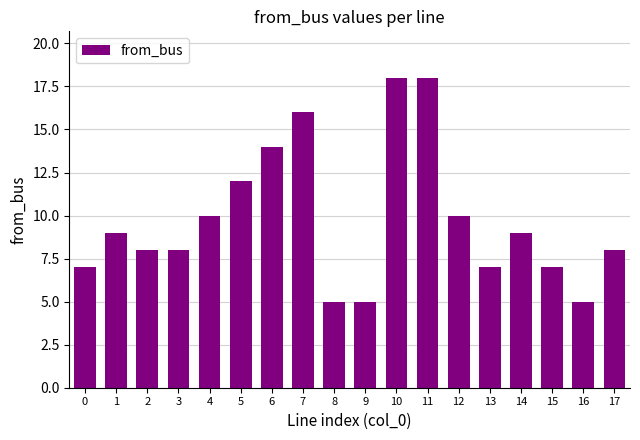

What is the difference between the maximum and minimum values?

13